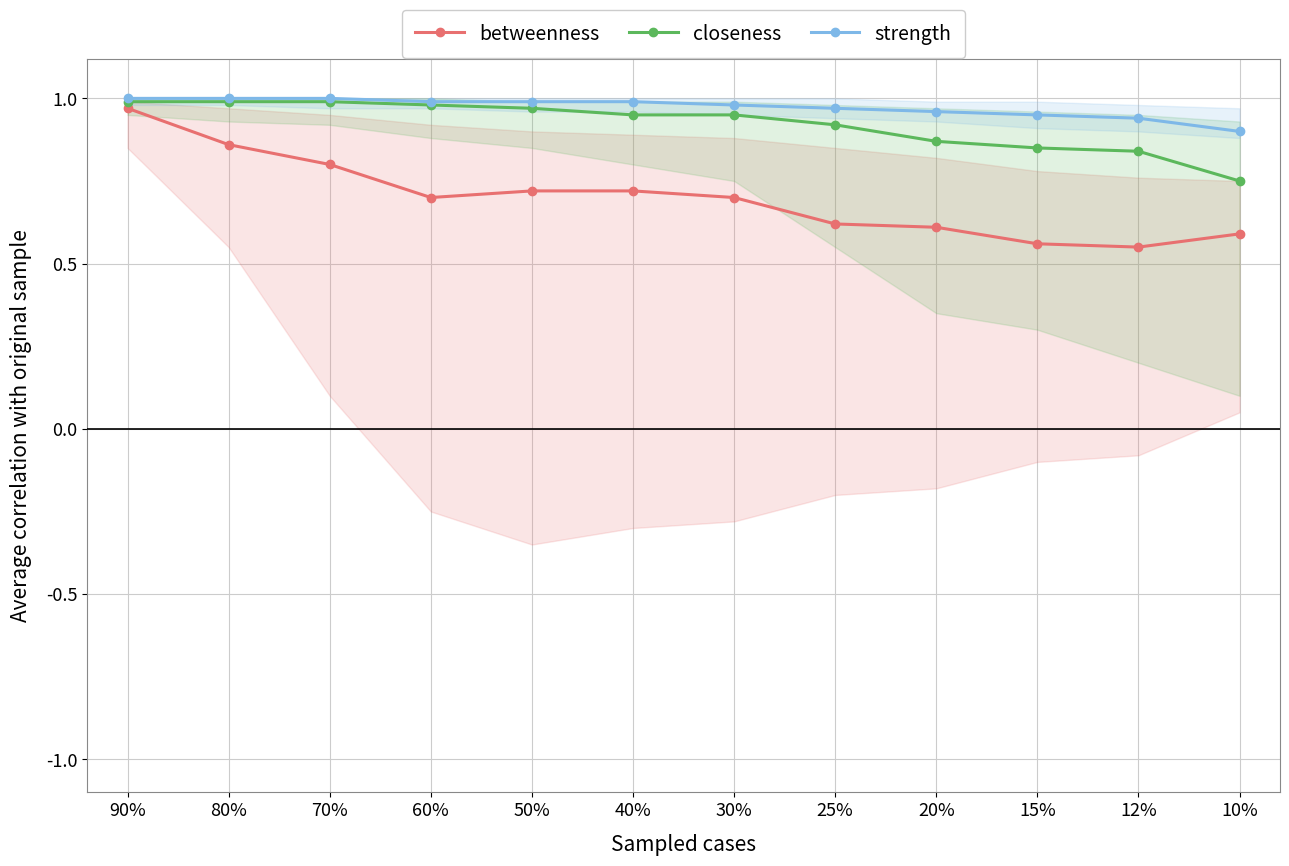

What is the label of the 9th point from the right?

60%